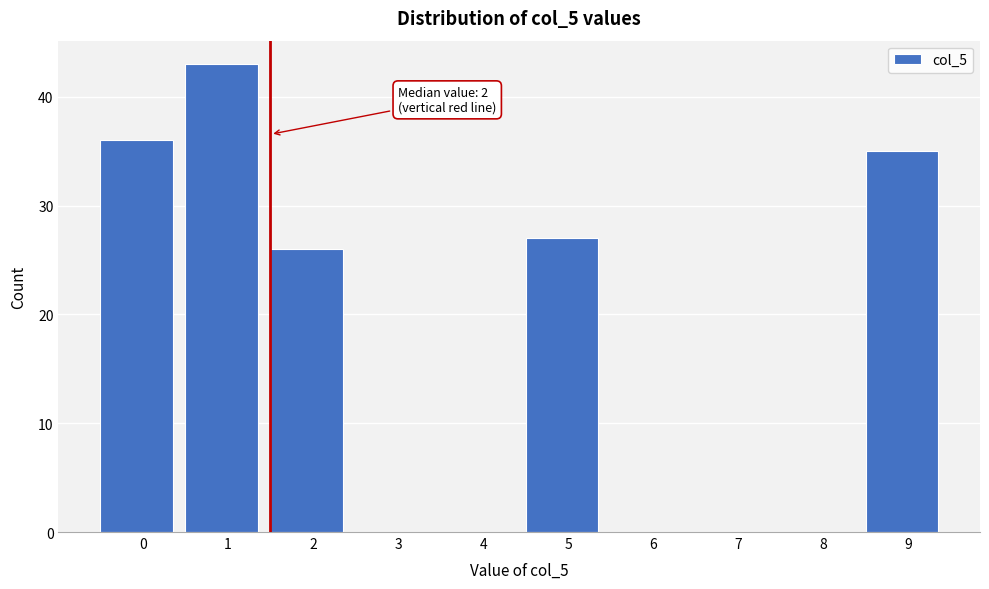

Reading left to right, list all the values displayed in this chart.

0=36	1=43	2=26	3=0	4=0	5=27	6=0	7=0	8=0	9=35